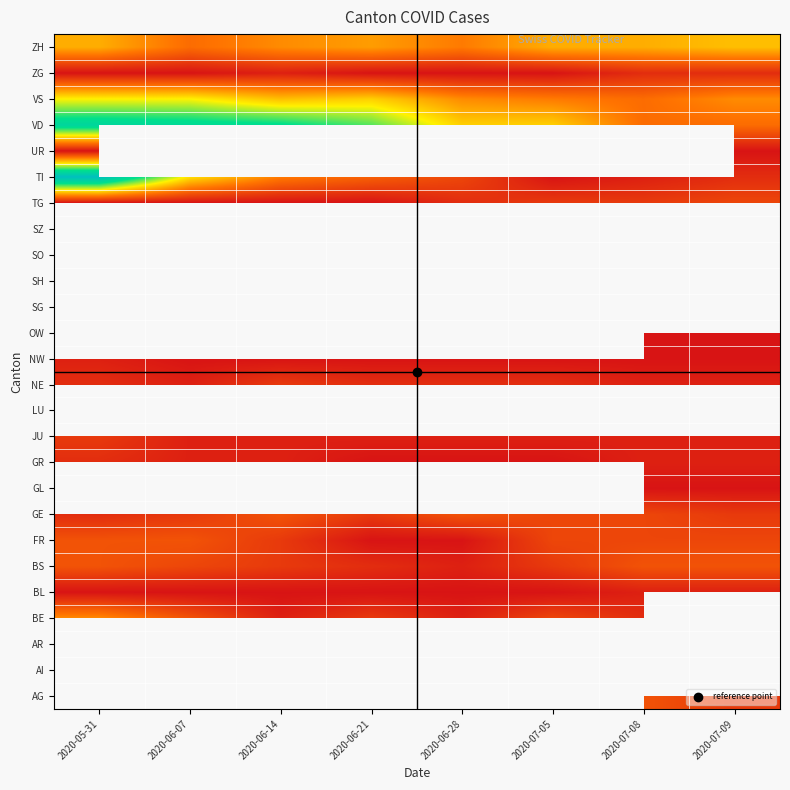

Rank the series at 2020-05-31 from lowest to highest value.

BL, AG, AI, AR, TG, UR, ZG, NW, GE, GR, NE, JU, BS, FR, BE, GL, LU, OW, SG, SH, SO, SZ, ZH, VS, VD, TI